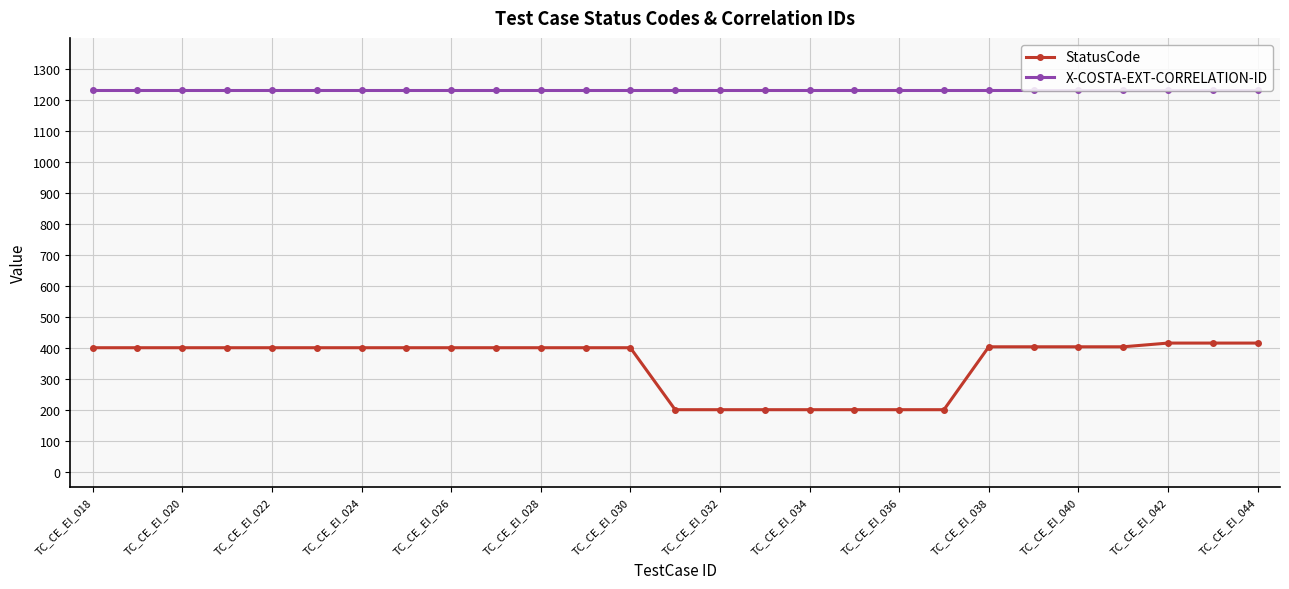

What is the value of the StatusCode point at the 5th from the left?

400